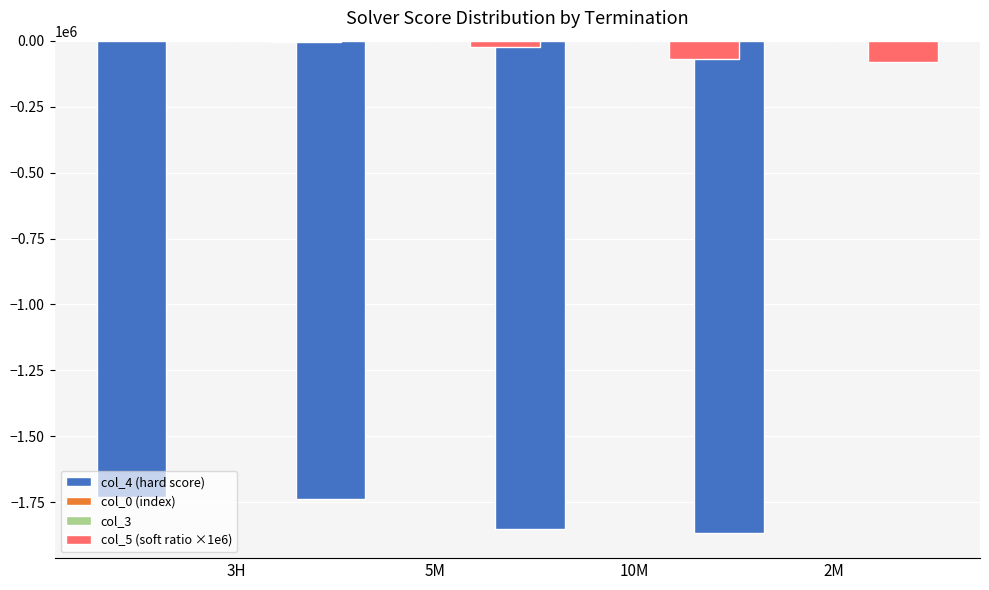

How many values in the col_4 (hard score) series exceed -1738610?

1